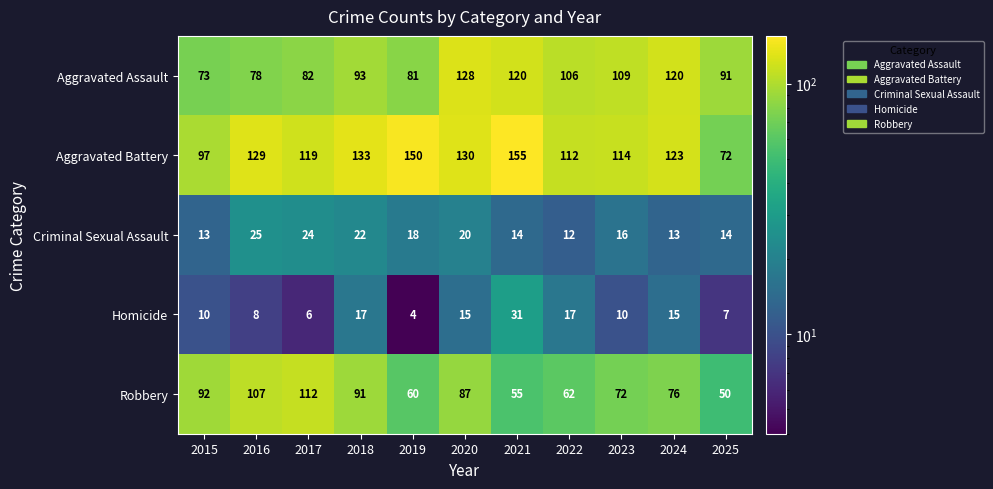

How many data points in Aggravated Assault are less than 93?

5